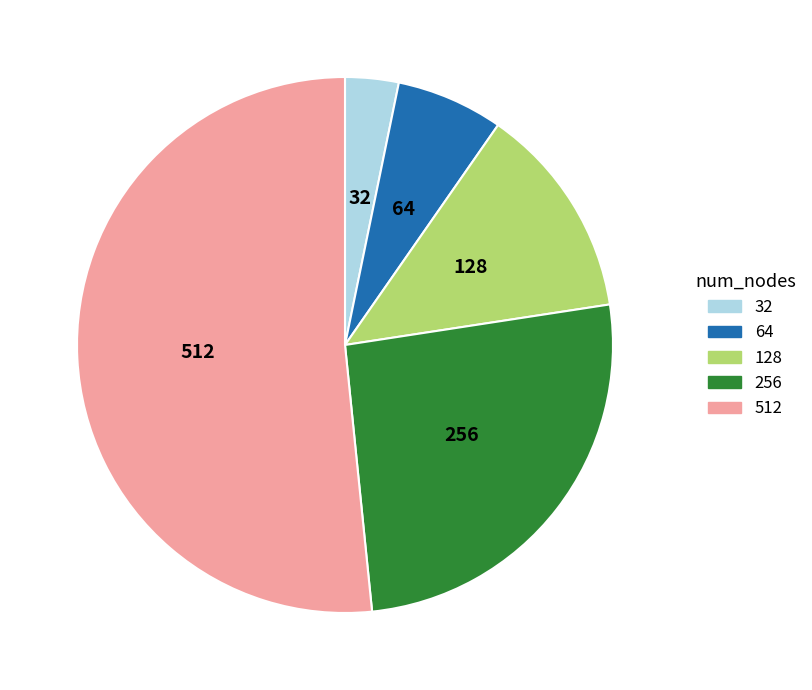

Is the sum of 32 and 512 greater than half?

Yes